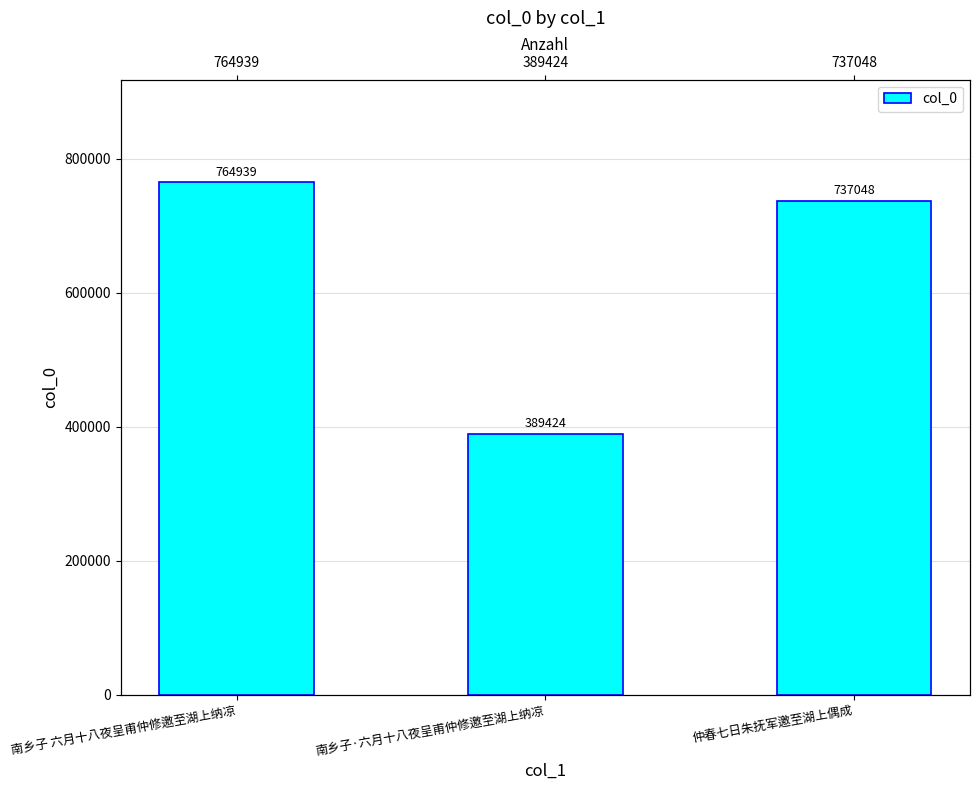

Are the bars horizontal?

No